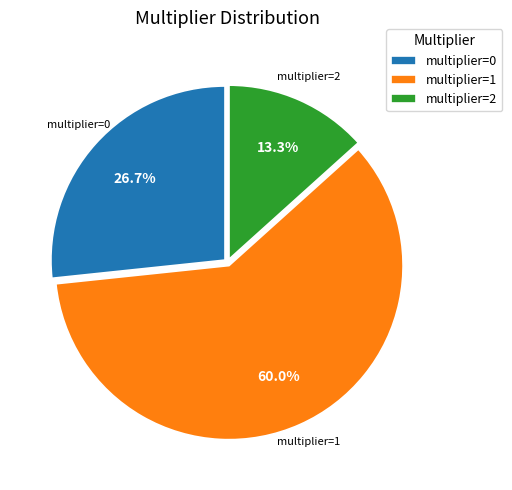

Which category has the biggest portion of the pie?

multiplier=1